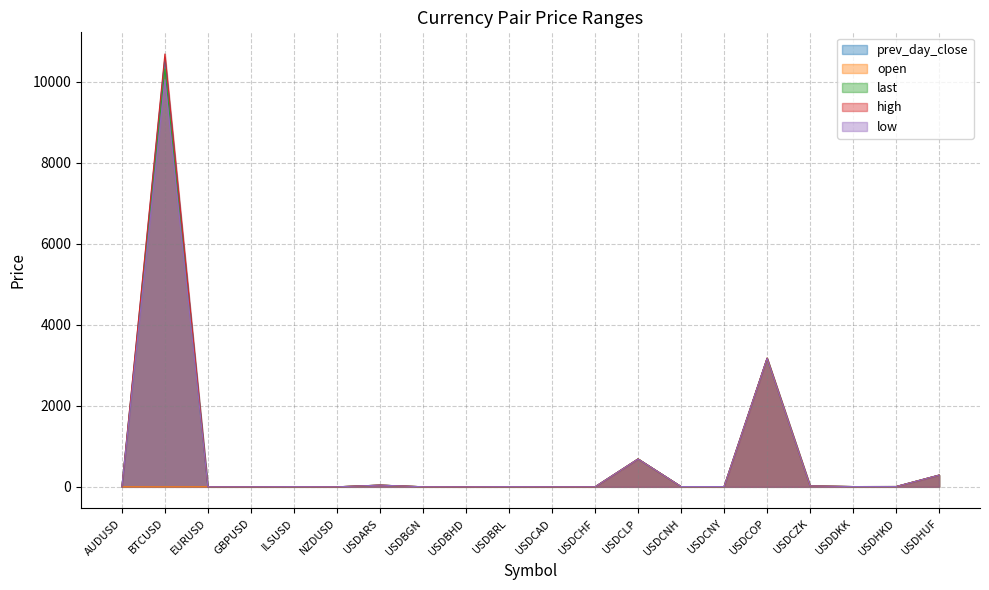

Is it true that high equals 0.7 at NZDUSD?

True